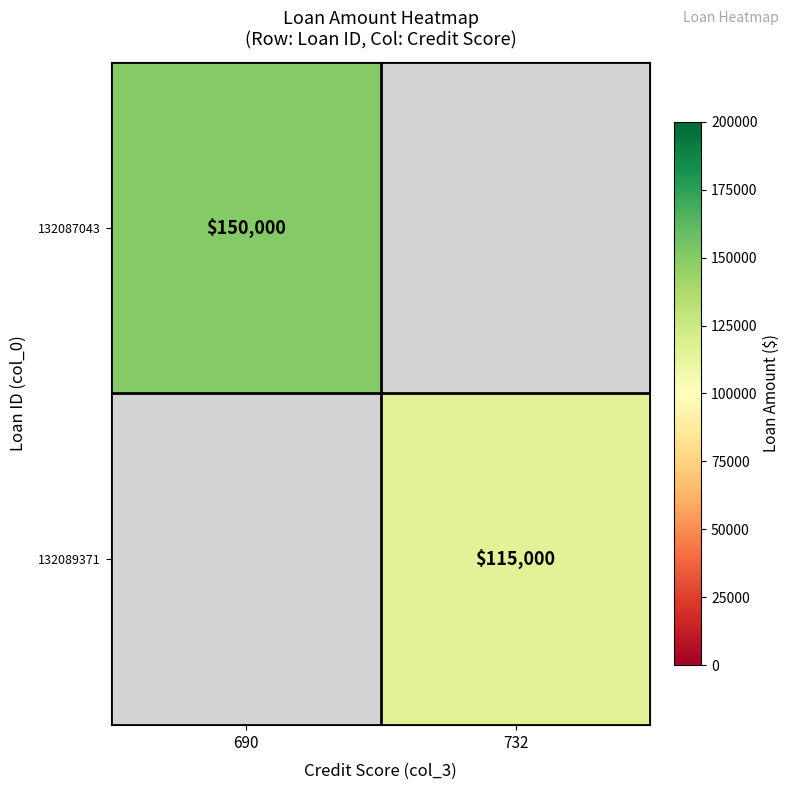

The value of 132087043 at 690 is 150000. True or false?

True